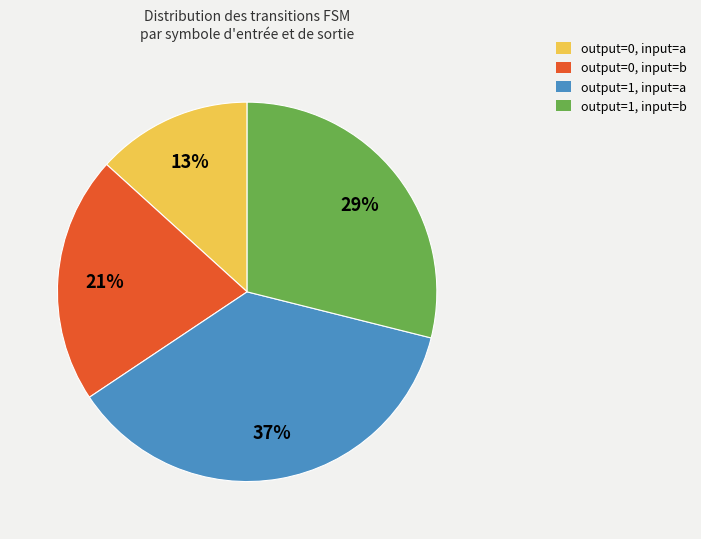

Count the number of slices in the pie.

4